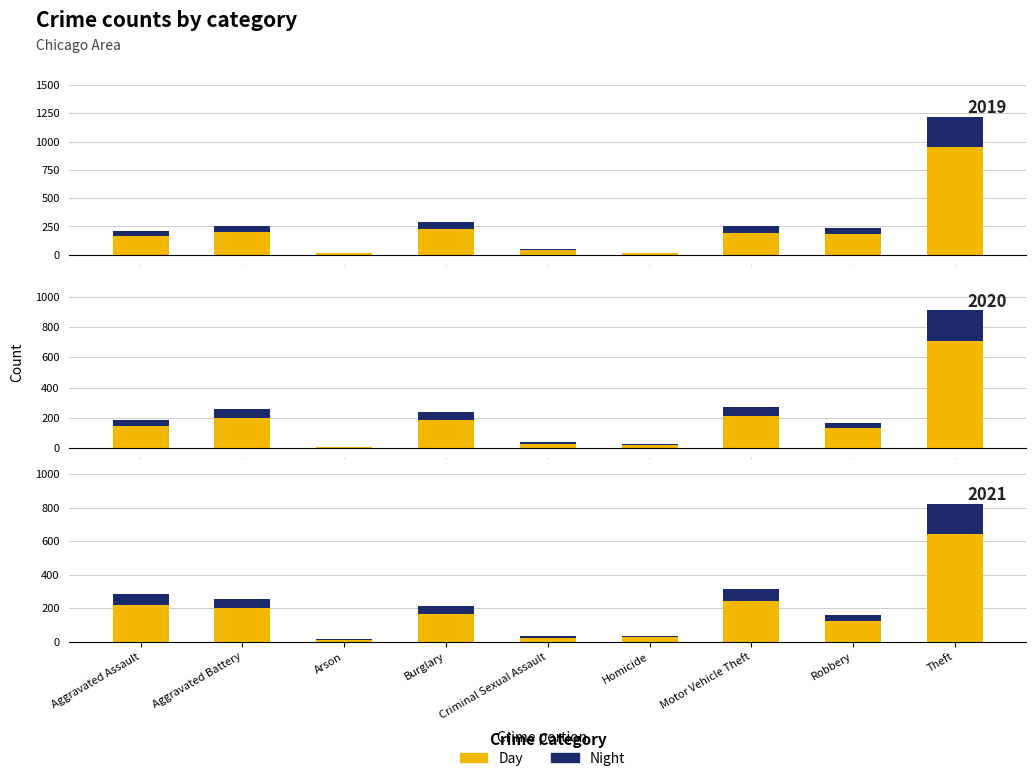

True or false: Night has a value of 2.8 at Criminal Sexual Assault.

False